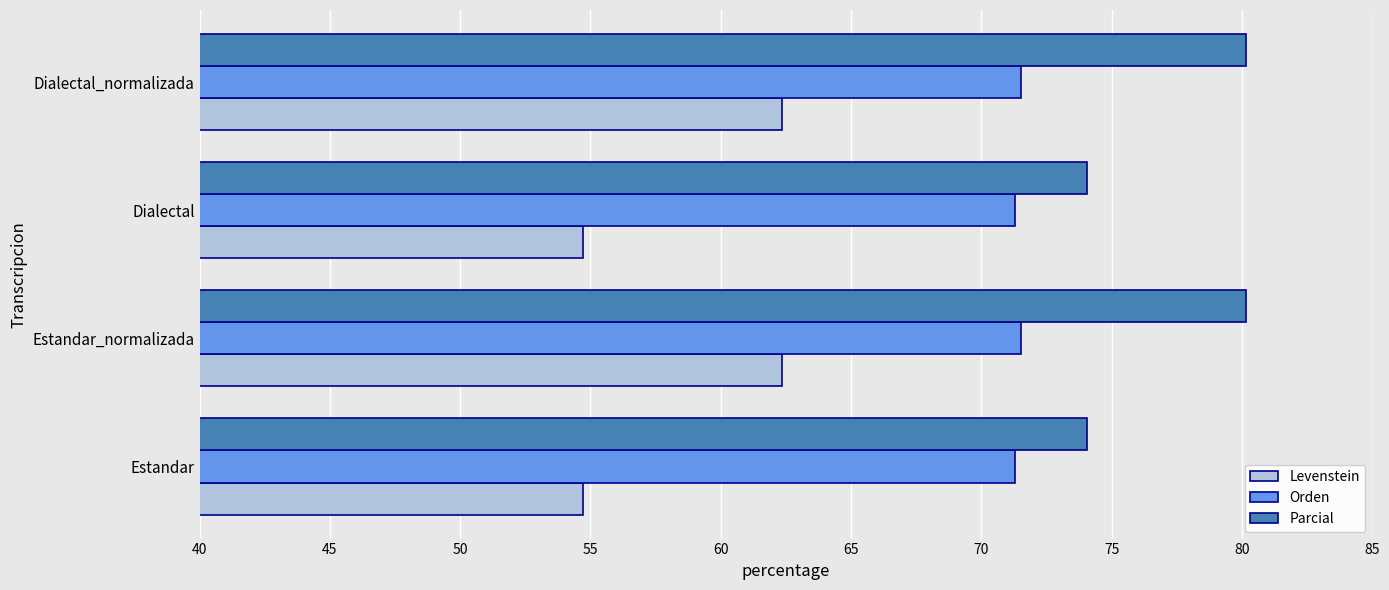

Which series has the largest total across all categories?

Parcial